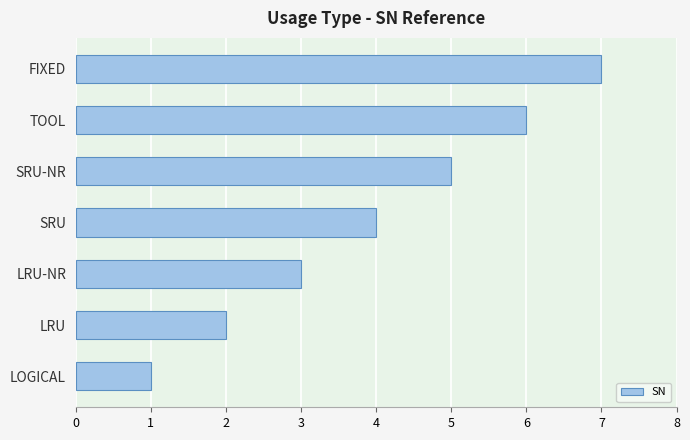

How many bars are there in total?

7